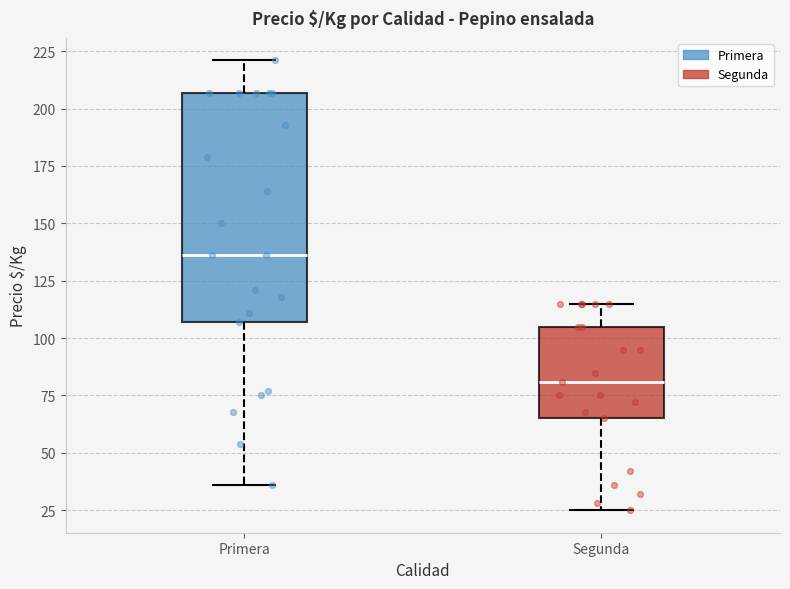

Comparing the boxes themselves (not the whiskers), which one is the tallest?

Primera